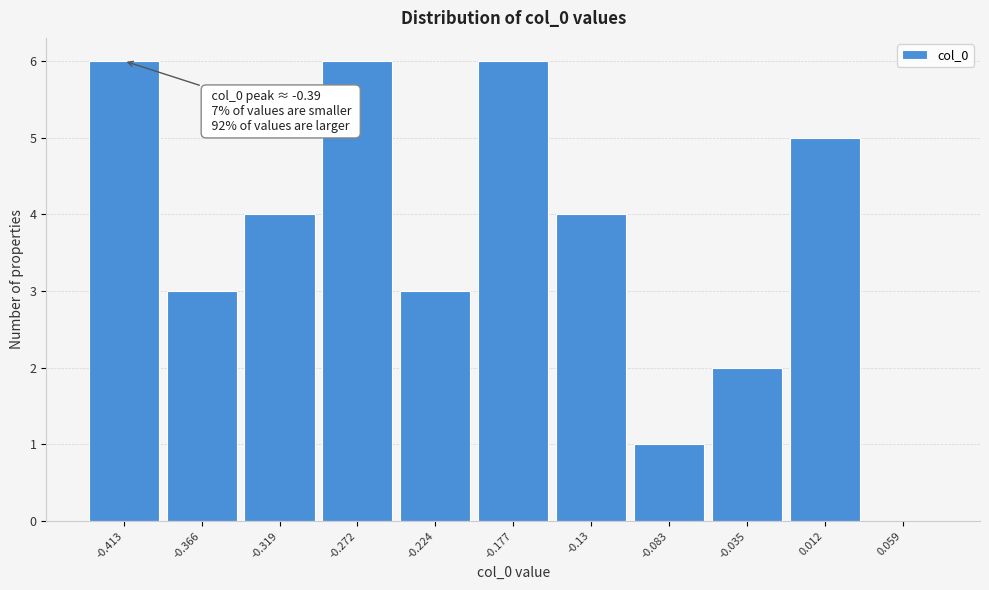

Reading right to left, extract all data points from this chart.

0.059=0	0.012=5	-0.035=2	-0.083=1	-0.13=4	-0.177=6	-0.224=3	-0.272=6	-0.319=4	-0.366=3	-0.413=6